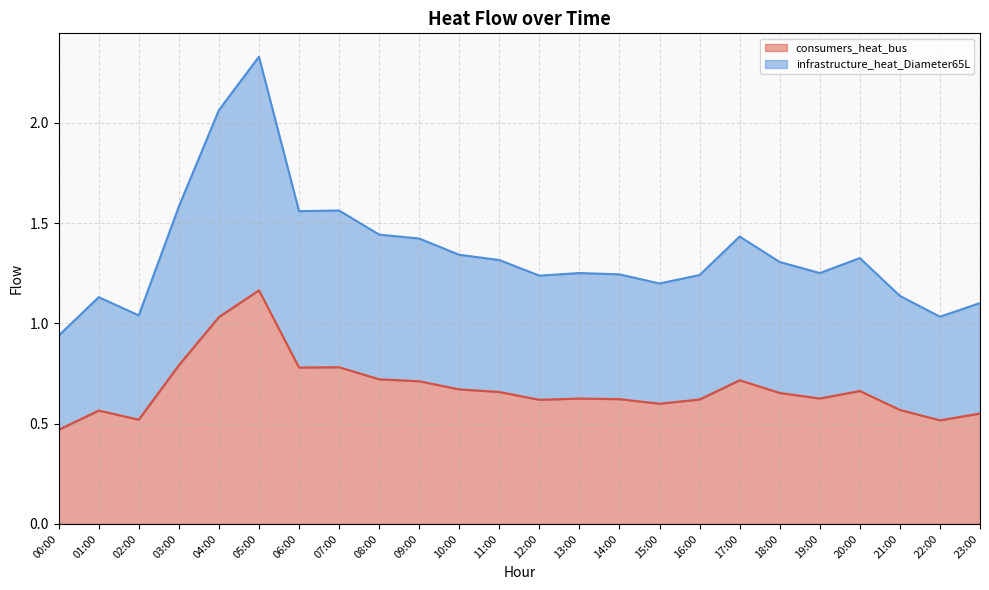

Does the chart display data point markers on the line(s)?

No